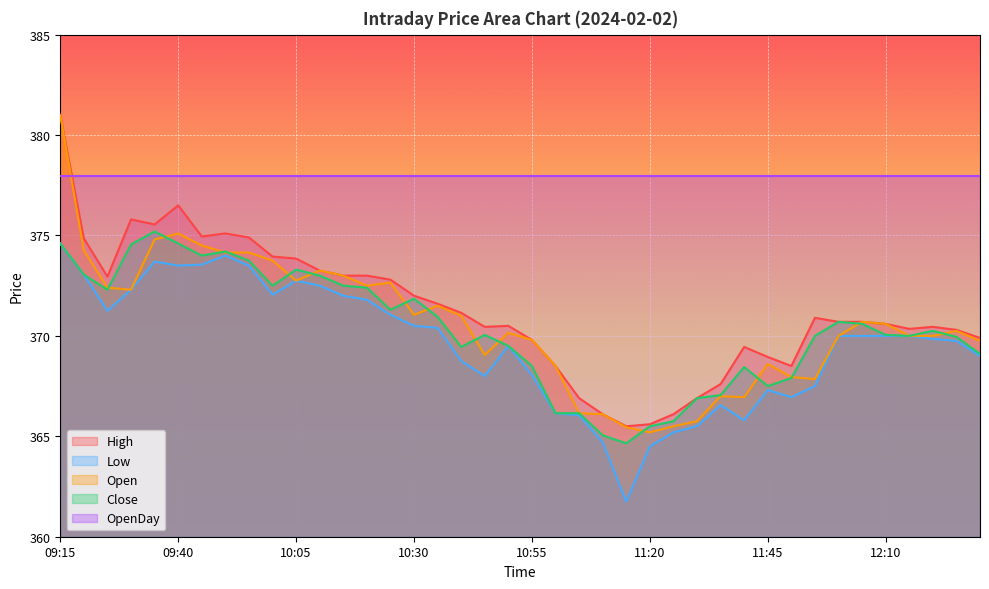

Where is High nearest to the value 373?

10:15